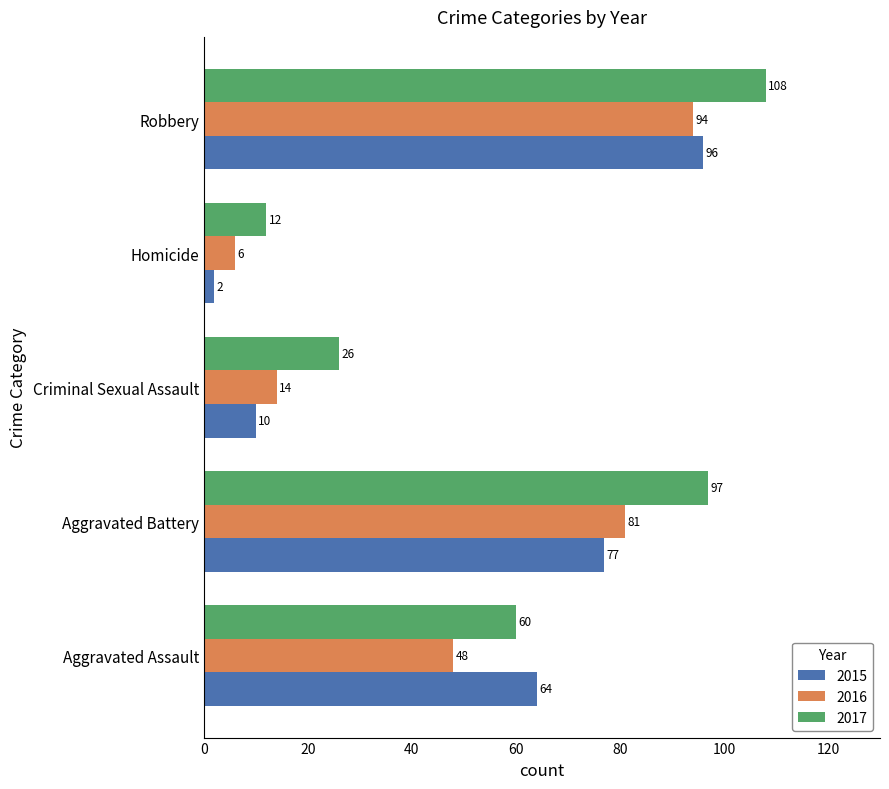

What is the total value across all series at Criminal Sexual Assault?

50